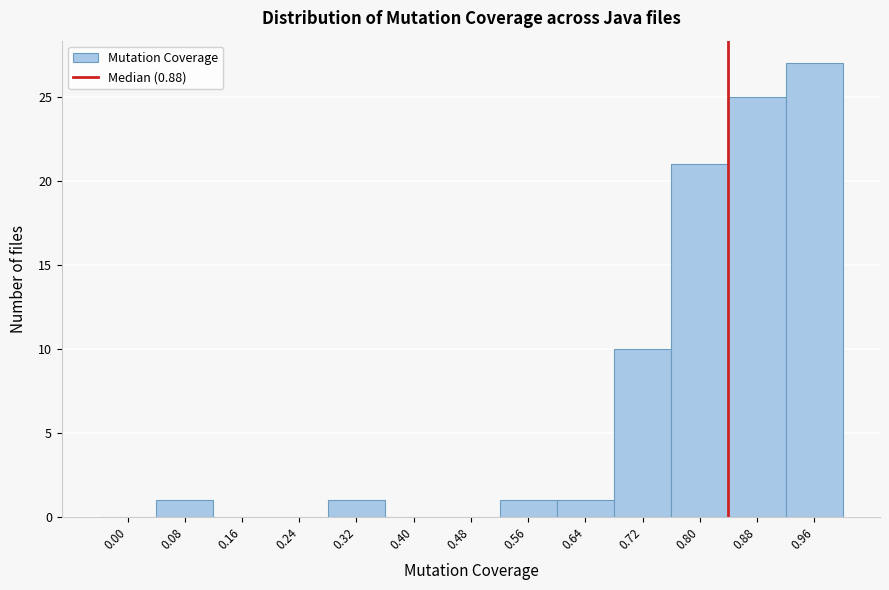

Reading left to right, what are all the values shown in this chart?

0.00=0	0.08=1	0.16=0	0.24=0	0.32=1	0.40=0	0.48=0	0.56=1	0.64=1	0.72=10	0.80=21	0.88=25	0.96=27